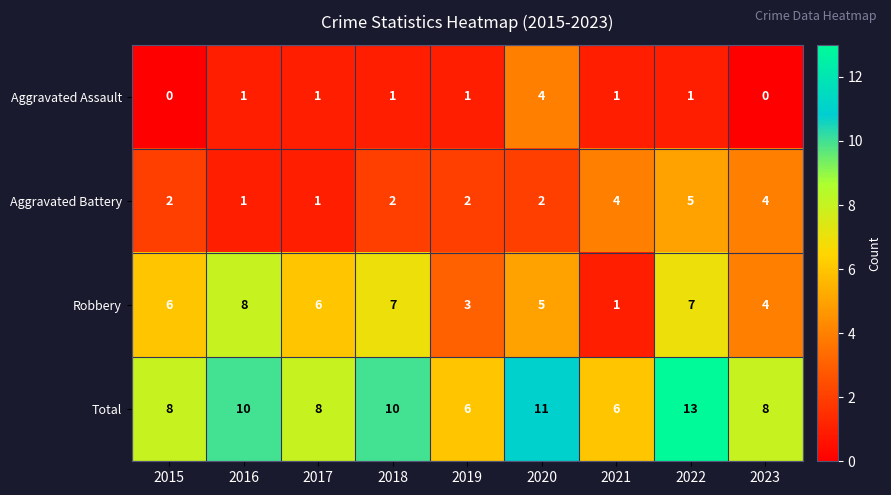

The Aggravated Assault series shows 4 at 2020. True or false?

True